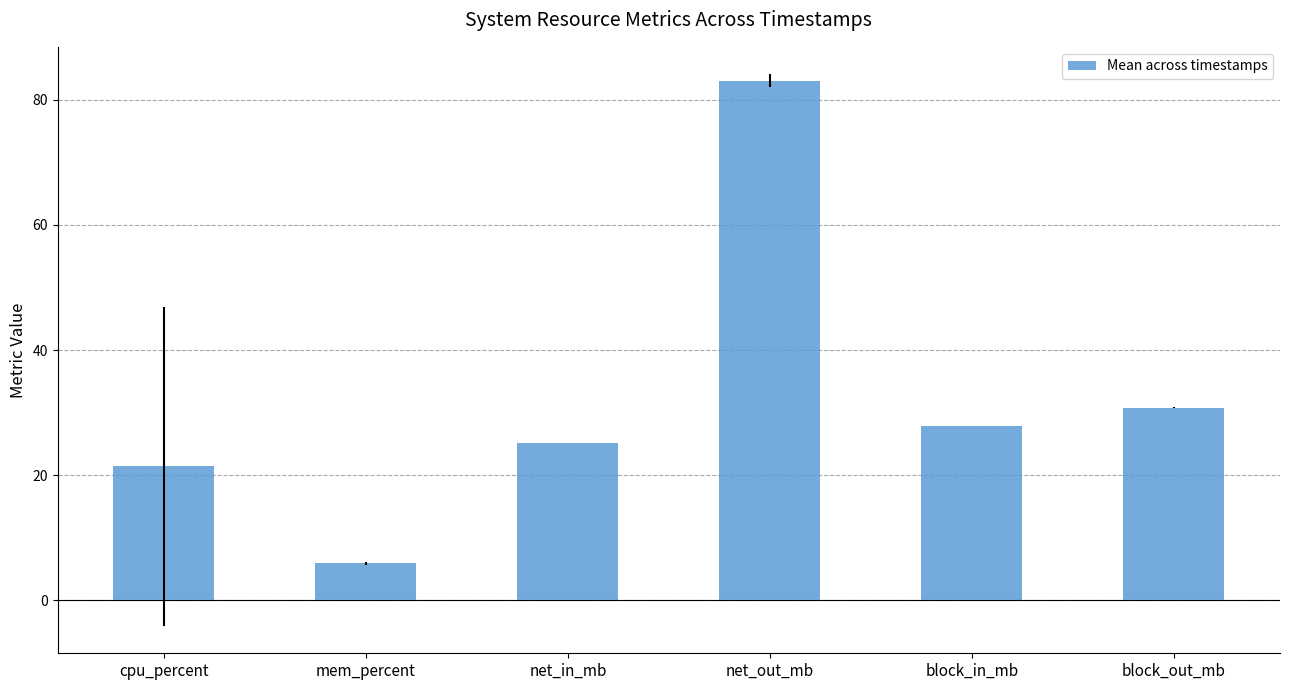

What is the difference between the maximum and second lowest values?

61.7